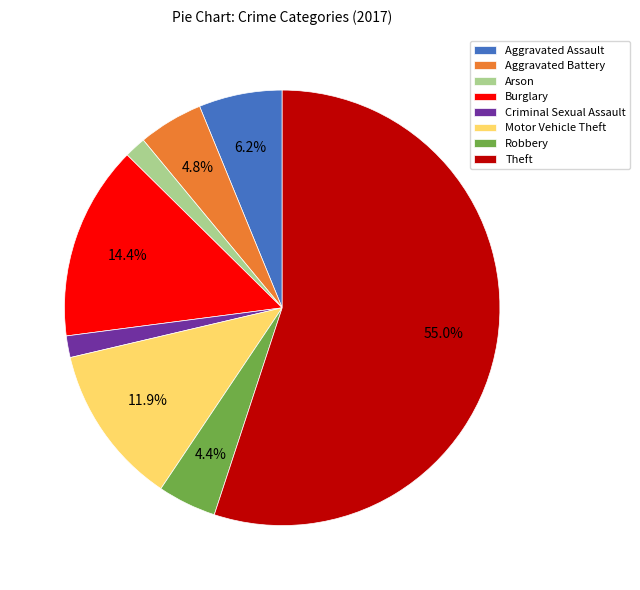

True or false: Burglary accounts for 3% of the total.

False